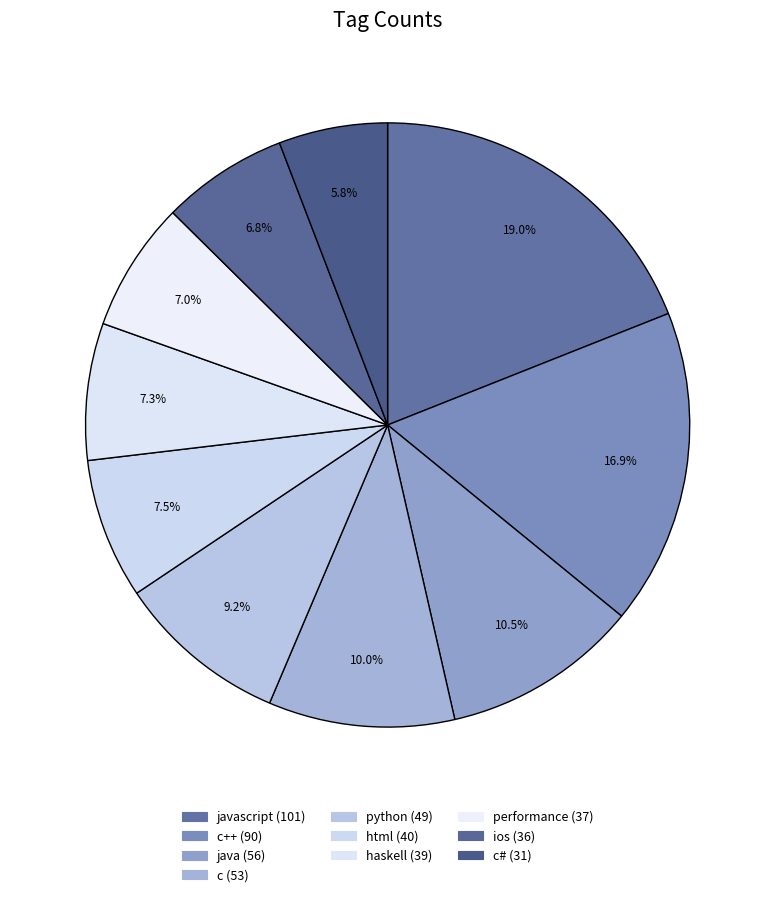

Rank the categories by value from highest to lowest.

javascript, c++, java, c, python, html, haskell, performance, ios, c#